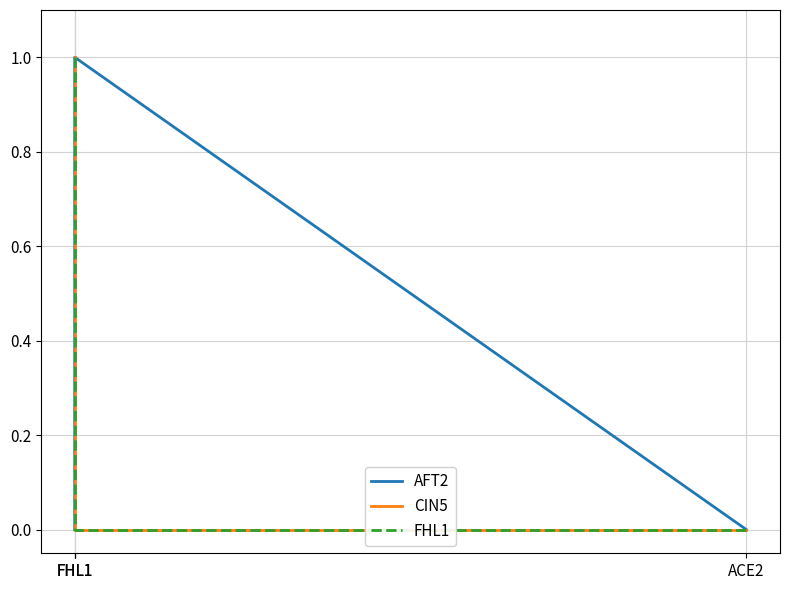

What is the sum of the FHL1 values at FHL1 and FHL1?

1